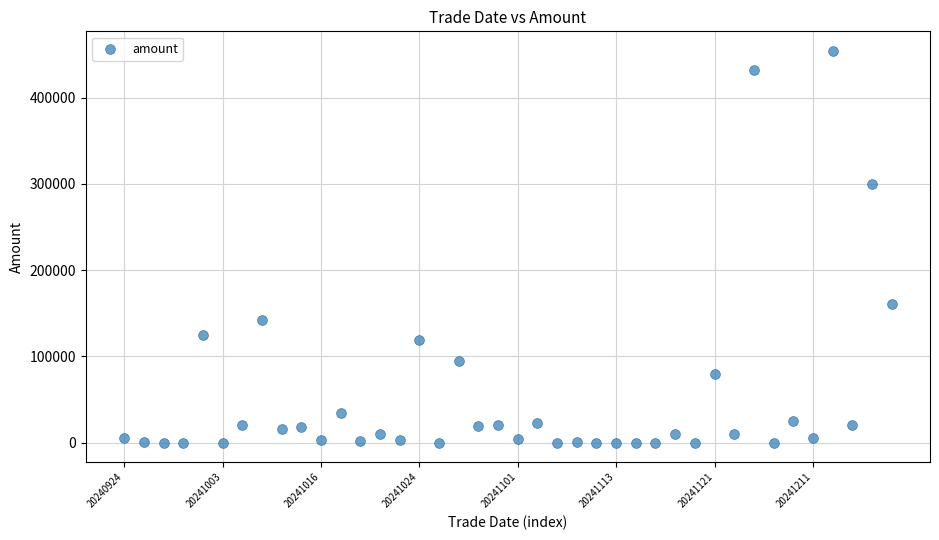

What Y value in the scatter plot is closest to 227205?

160965